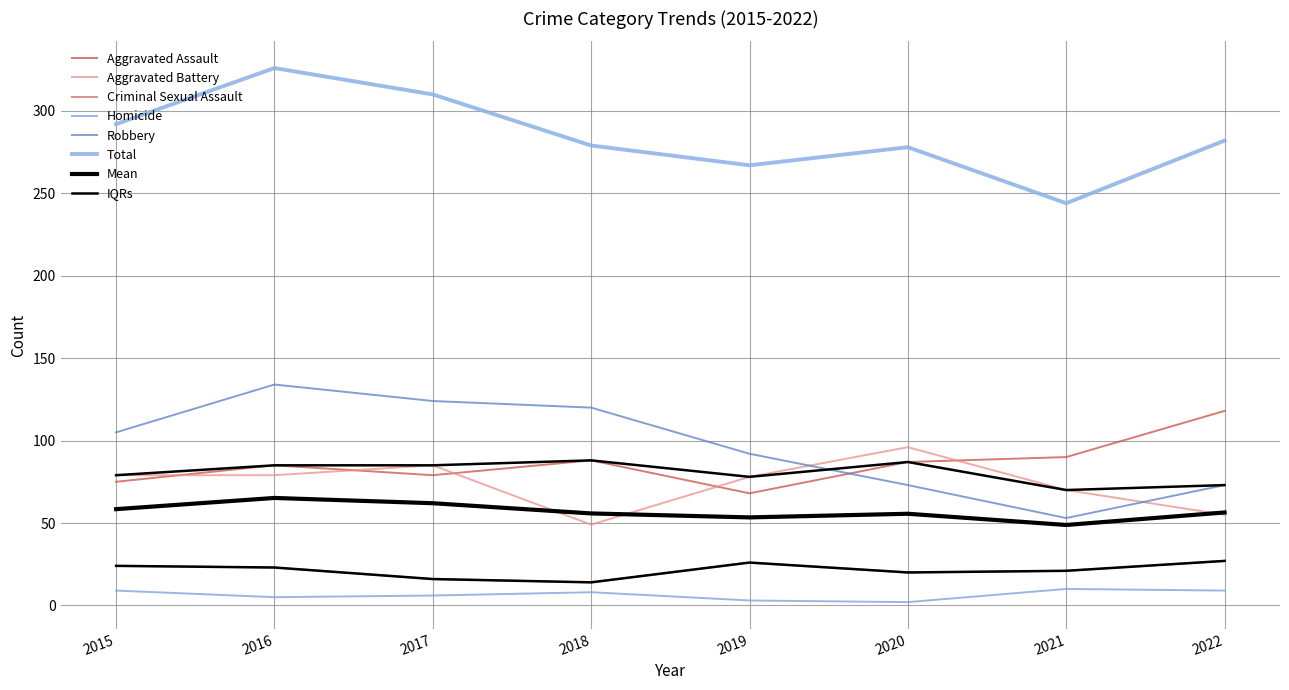

At which label does Total first exceed 282?

2015